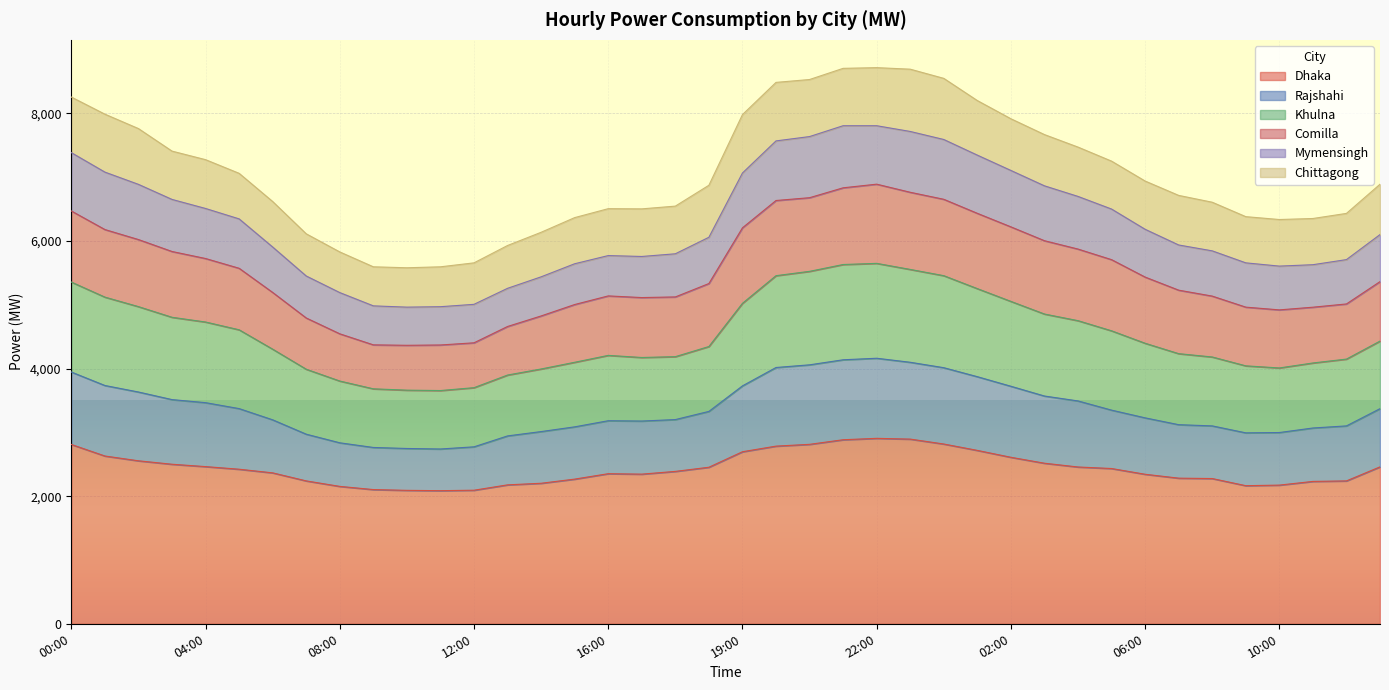

What are all the series names shown in the legend?

Dhaka, Rajshahi, Khulna, Comilla, Mymensingh, Chittagong